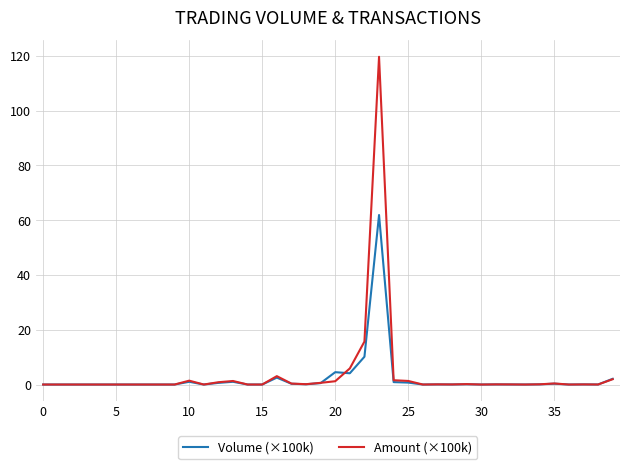

Which series has the widest spread of values?

Amount (×100k)